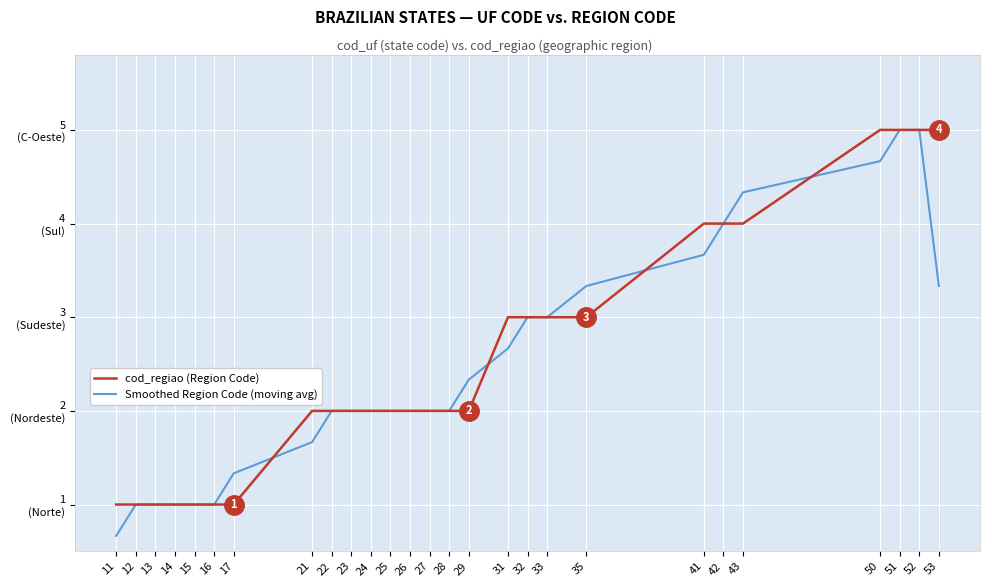

Which series has the largest total across all categories?

cod_regiao (Region Code)